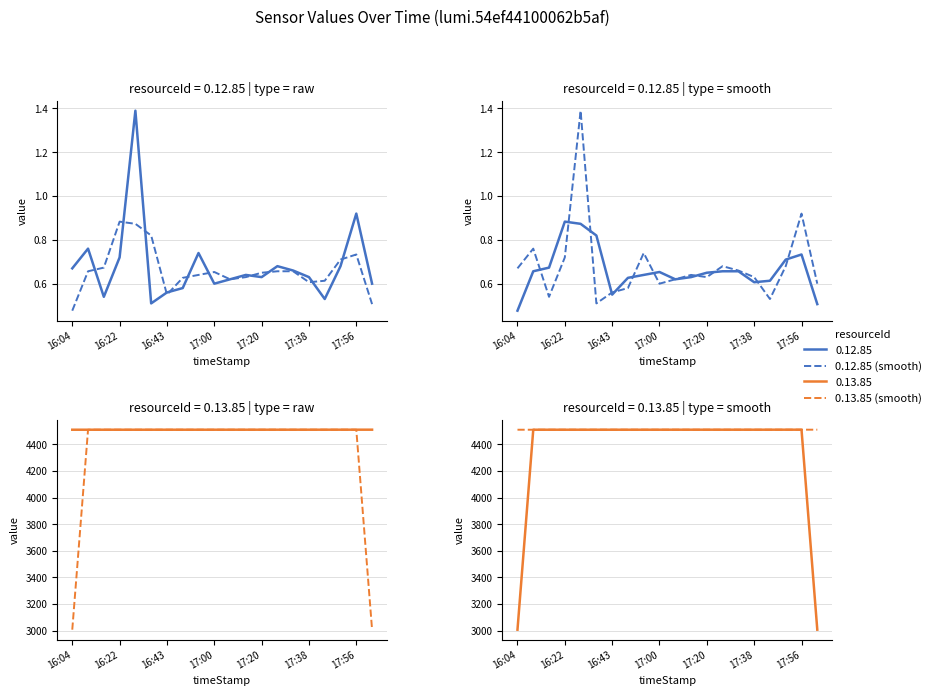

What is the sum of the 0.13.85 smooth values at 14 and 15?

9022.1